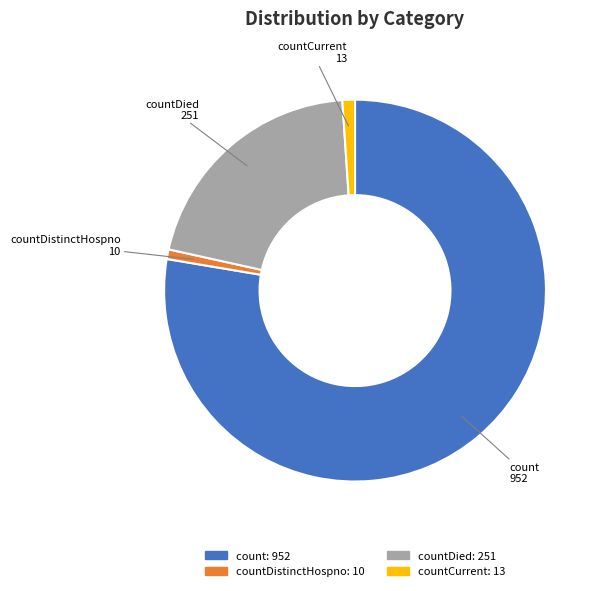

The countCurrent: 13 slice represents 1% of the pie. True or false?

True